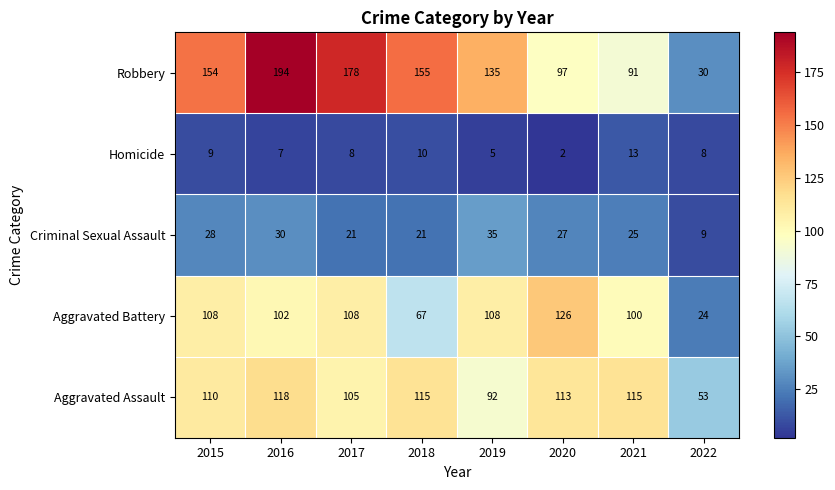

What is the sum of all Aggravated Battery values?

743